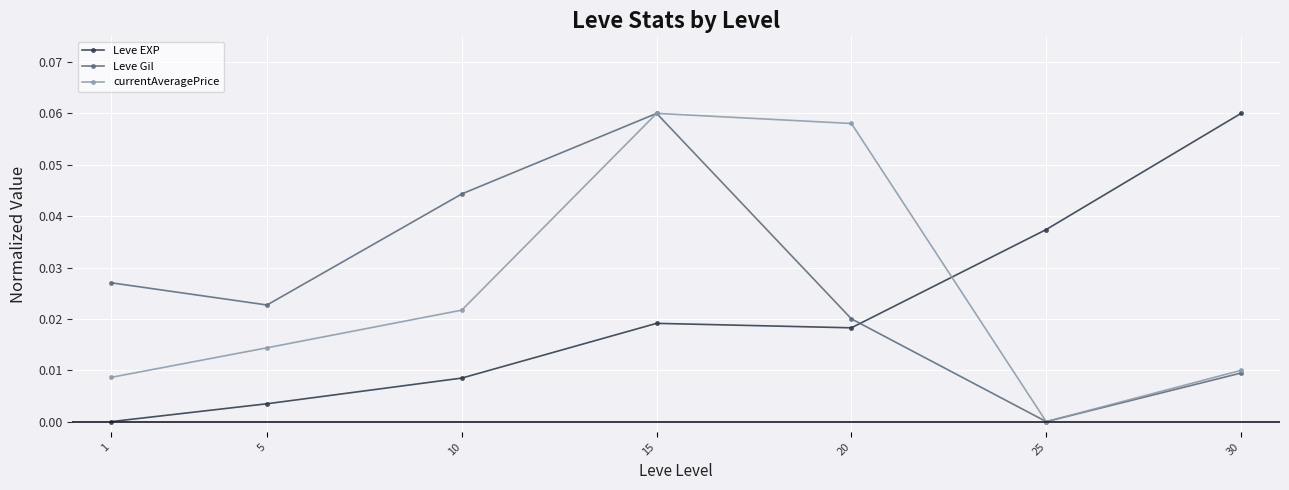

Where is the first local maximum for Leve EXP?

15